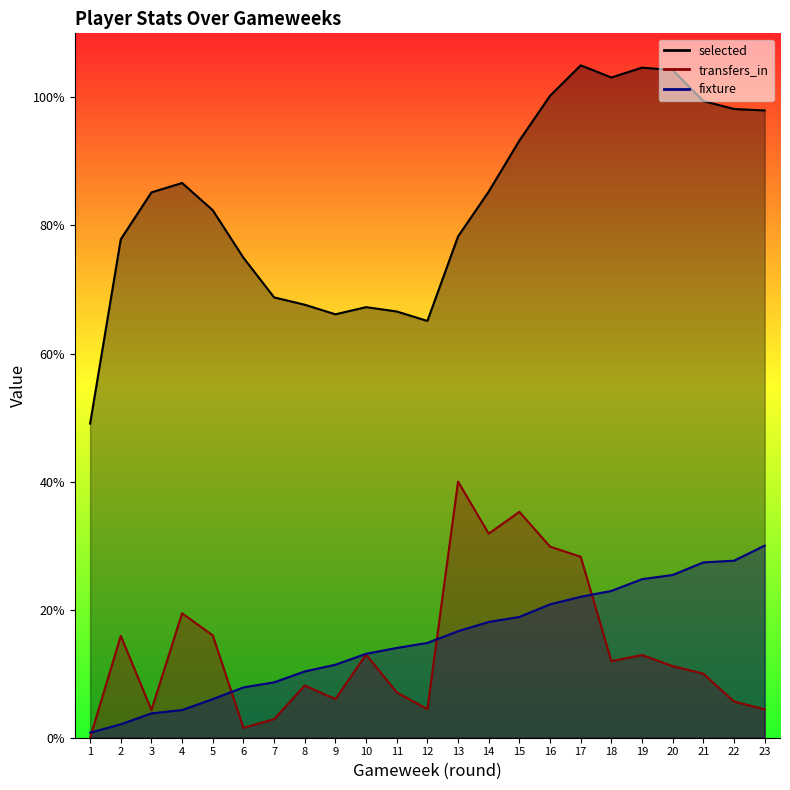

How many distinct data groups are displayed?

3